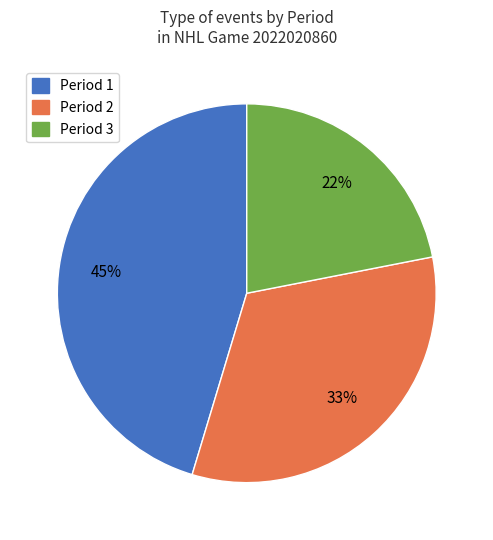

How many segments does this pie chart have?

3